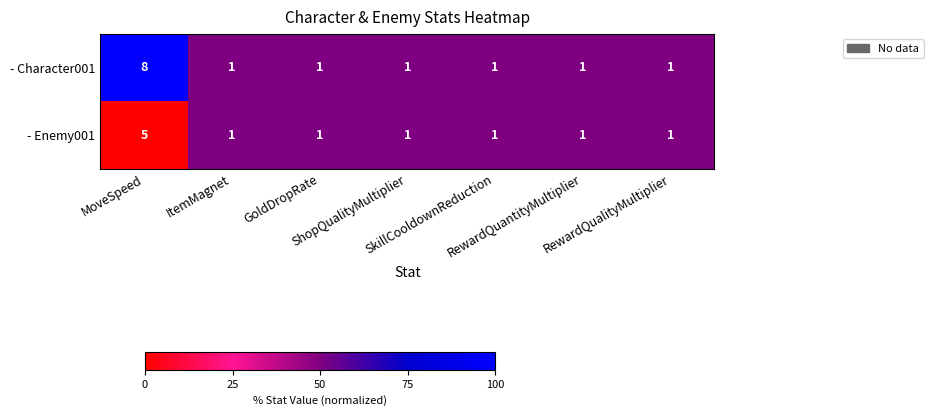

Which series has the largest total across all categories?

- Character001